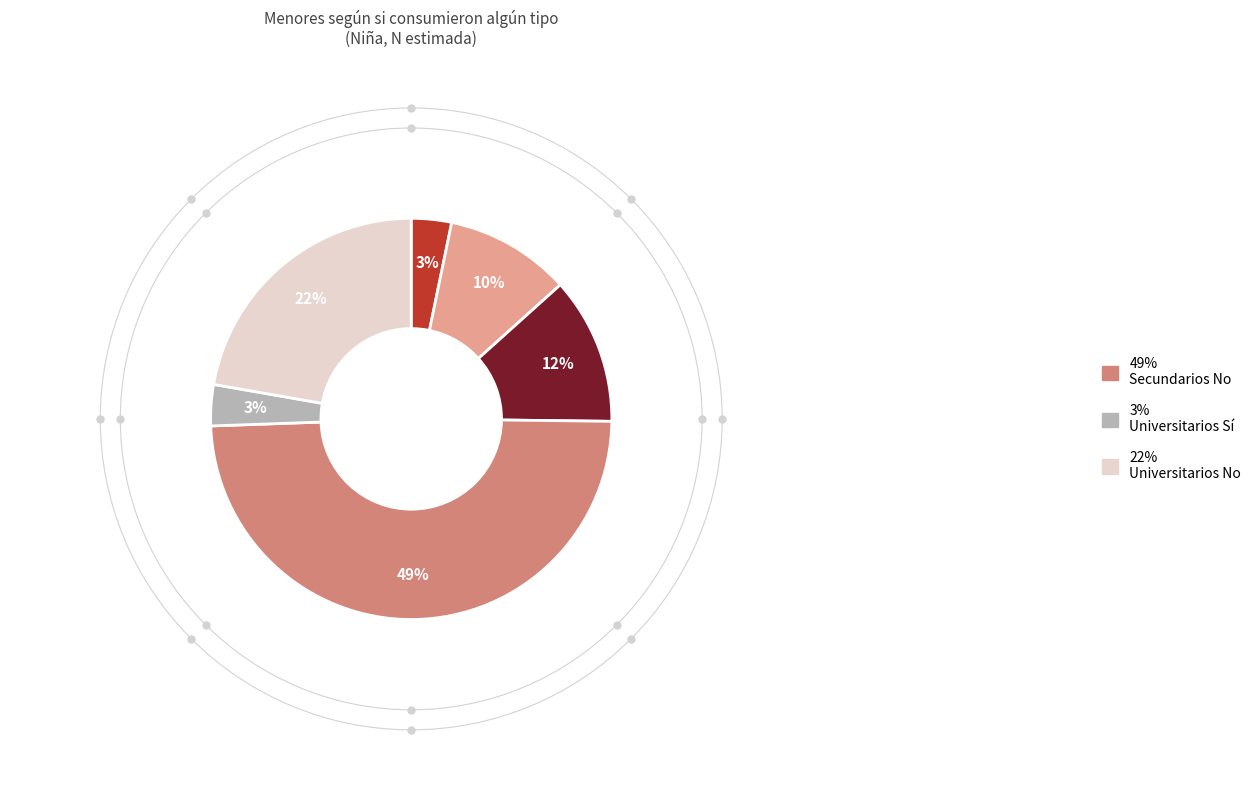

To the nearest percent, what is the average slice percentage?

17%